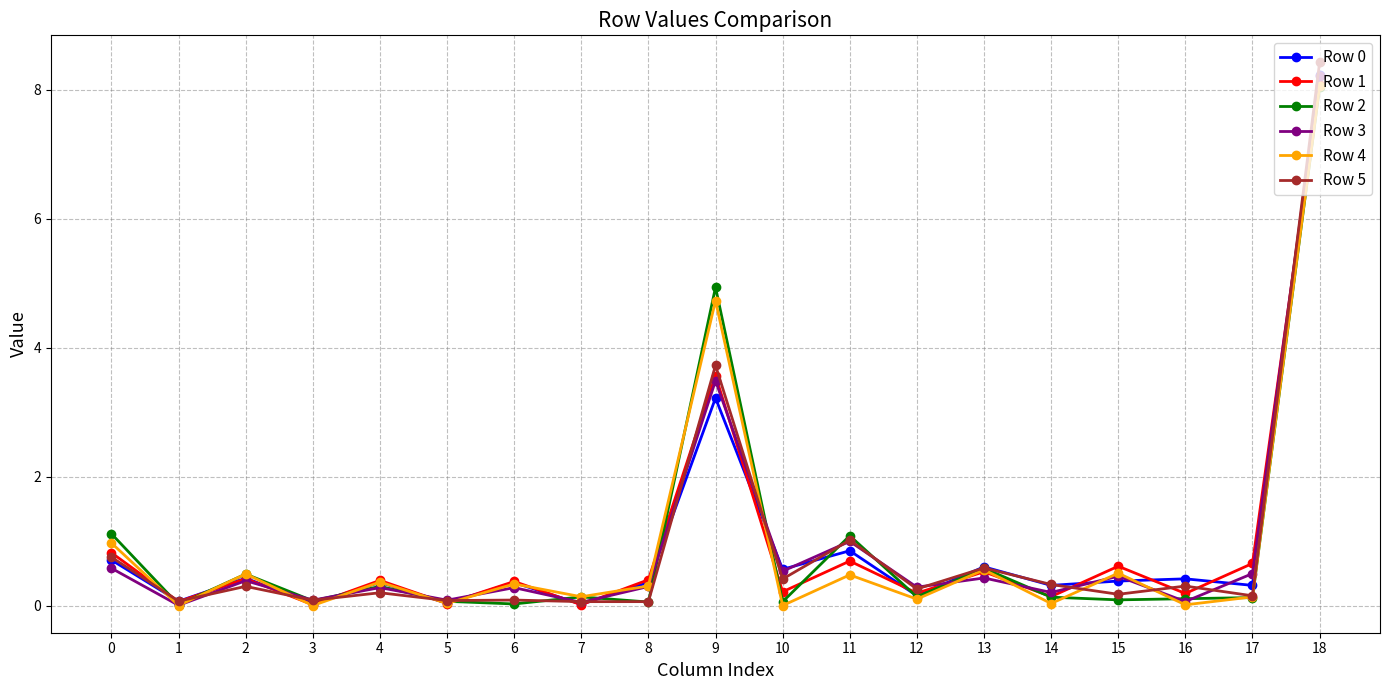

Is it true that Row 3 equals 0.1 at 7?

True